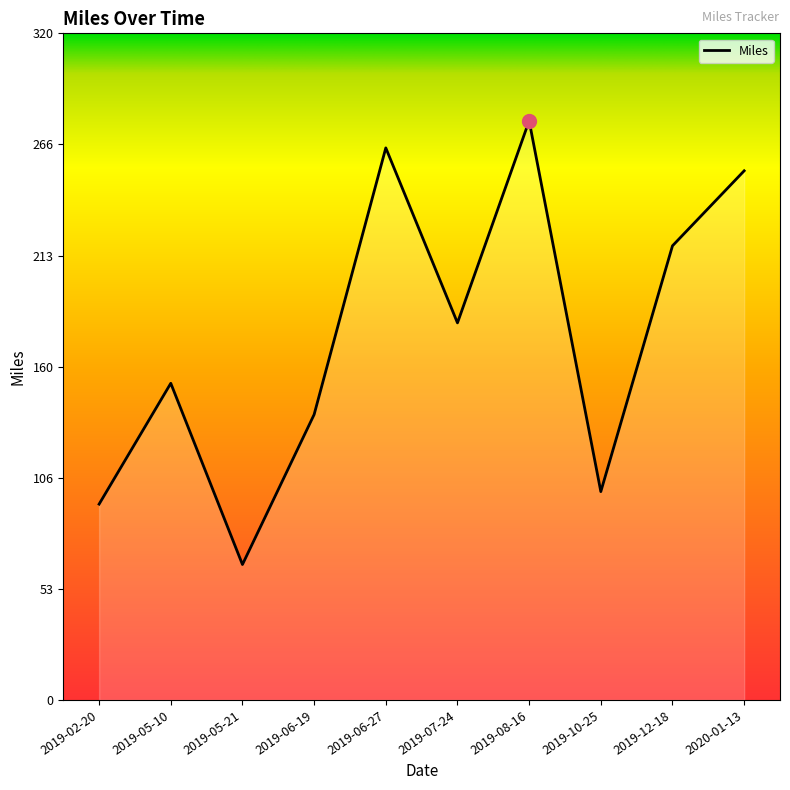

List the labels in order of value, largest first.

2019-08-16, 2019-06-27, 2020-01-13, 2019-12-18, 2019-07-24, 2019-05-10, 2019-06-19, 2019-10-25, 2019-02-20, 2019-05-21